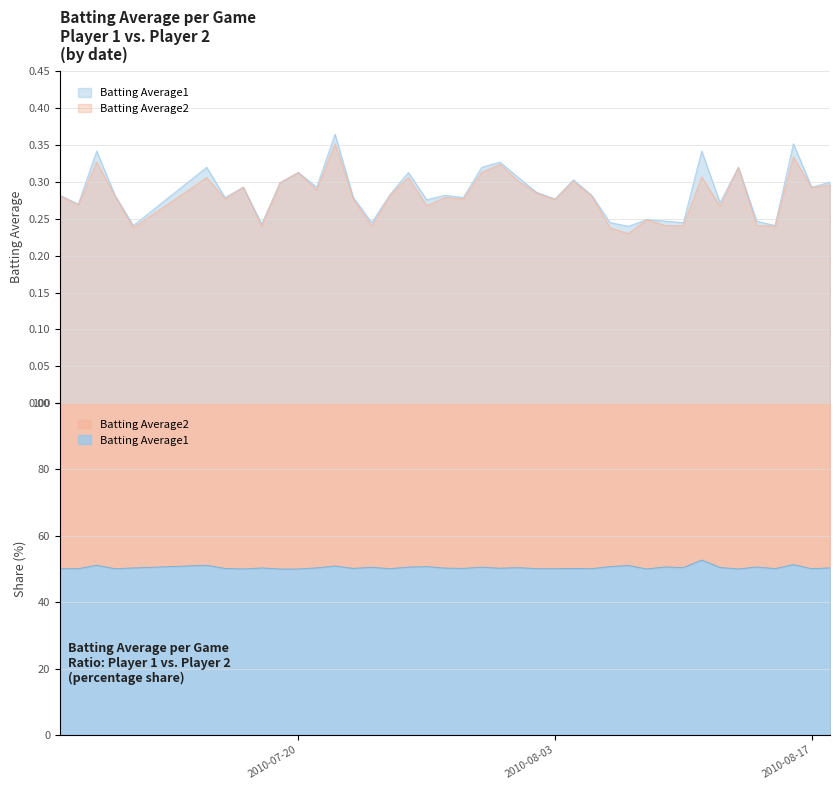

Reading left to right, extract all data points from this chart.

Batting Average1: 0.3	0.3	0.3	0.3	0.2	0.3	0.3	0.3	0.2	0.3	0.3	0.3	0.4	0.3	0.2	0.3	0.3	0.3	0.3	0.3	0.3	0.3	0.3	0.3	0.3	0.3	0.3	0.2	0.2	0.2	0.2	0.2	0.3	0.3	0.3	0.2	0.2	0.4	0.3	0.3
Batting Average2: 0.3	0.3	0.3	0.3	0.2	0.3	0.3	0.3	0.2	0.3	0.3	0.3	0.4	0.3	0.2	0.3	0.3	0.3	0.3	0.3	0.3	0.3	0.3	0.3	0.3	0.3	0.3	0.2	0.2	0.2	0.2	0.2	0.3	0.3	0.3	0.2	0.2	0.3	0.3	0.3